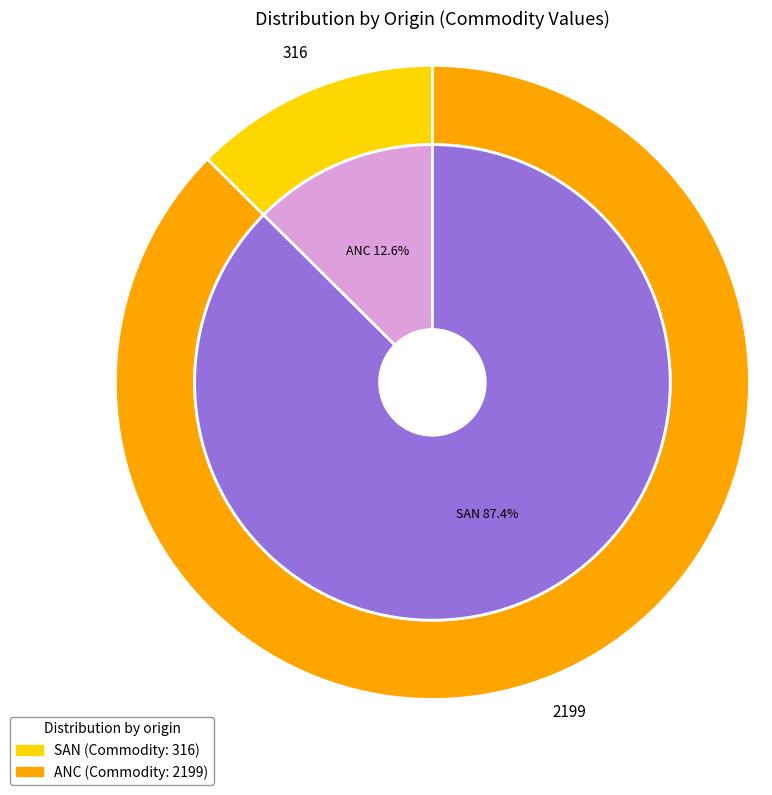

How many segments does this pie chart have?

2